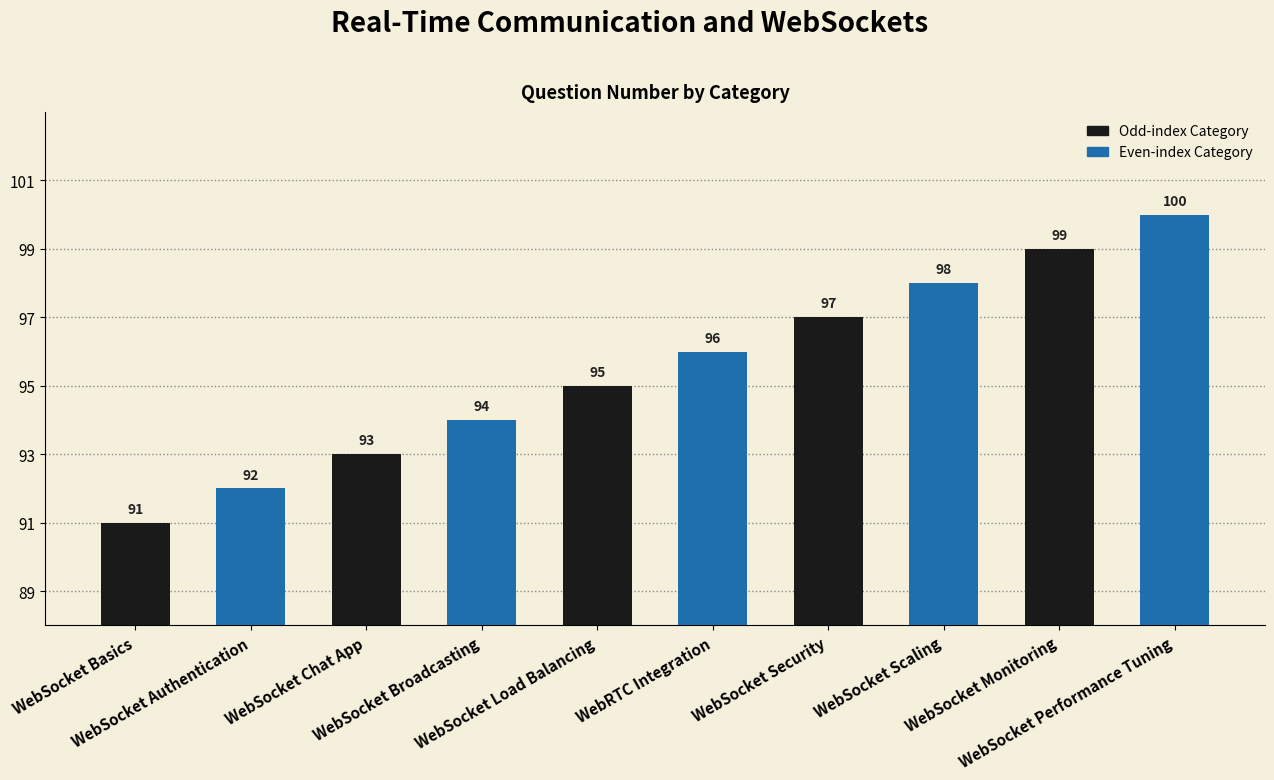

Read the value at WebSocket Load Balancing.

95